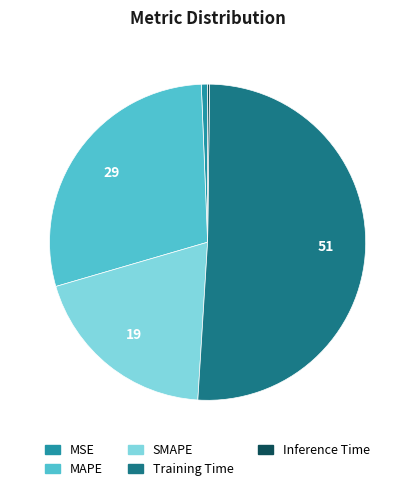

Is it true that Training Time is 51% of the pie?

True